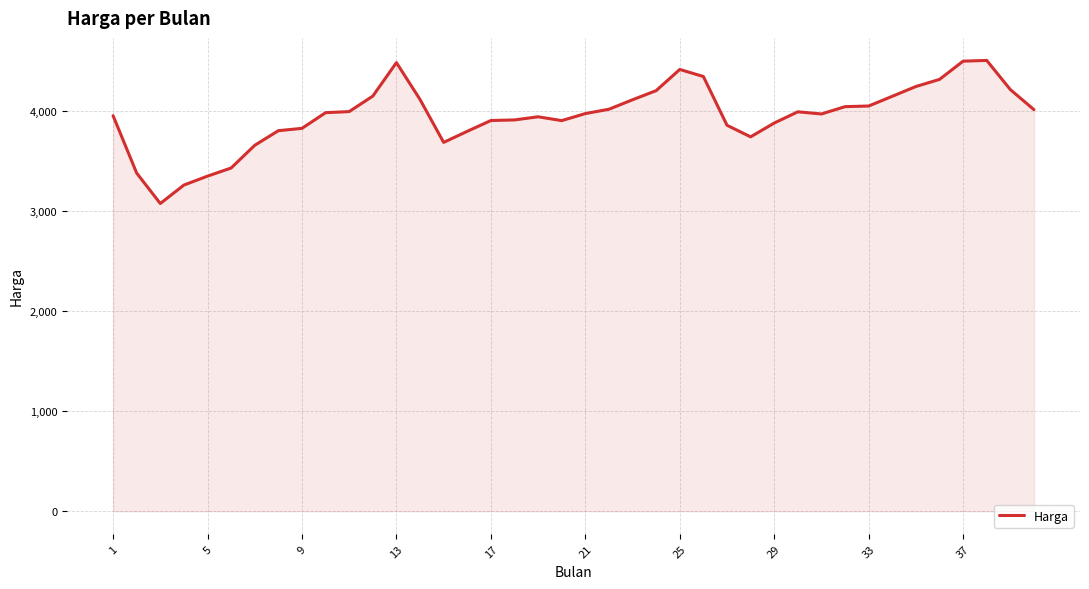

What is the minimum value shown in the chart?

3073.2